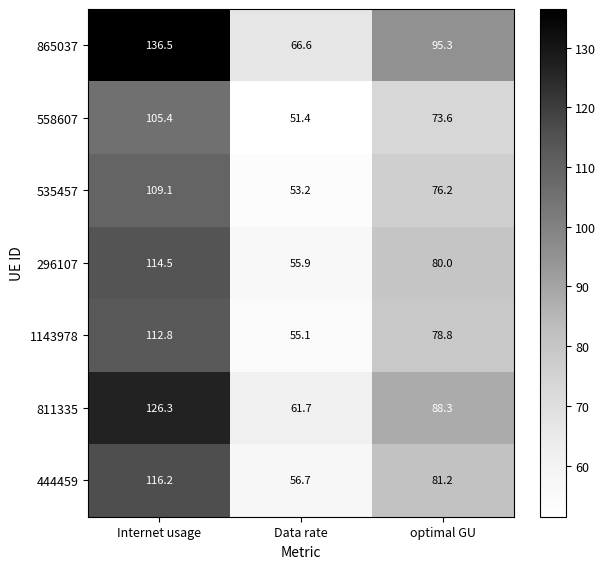

Where is 444459 nearest to the value 86?

optimal GU